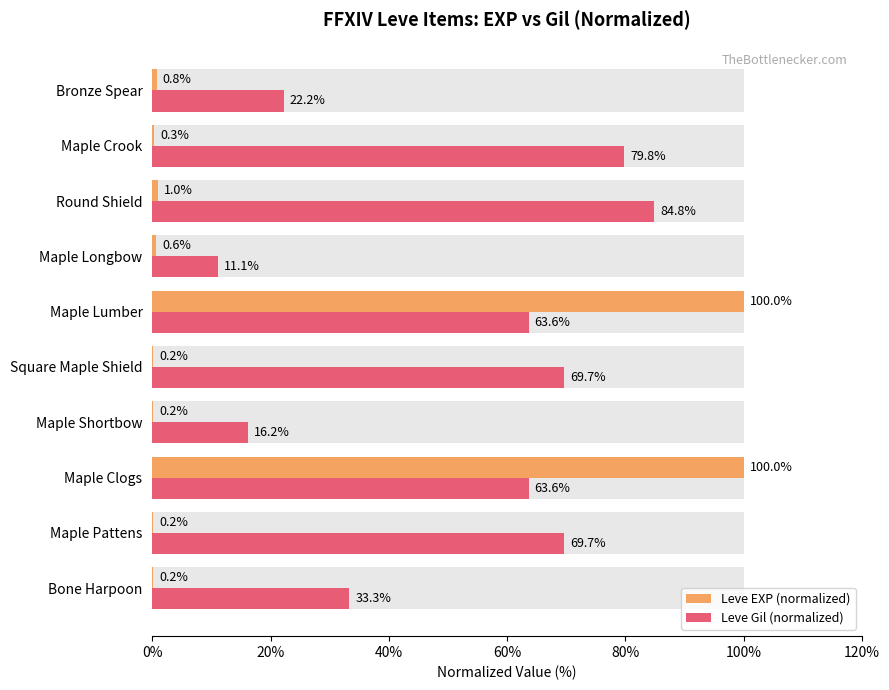

How many series are shown in this chart?

2